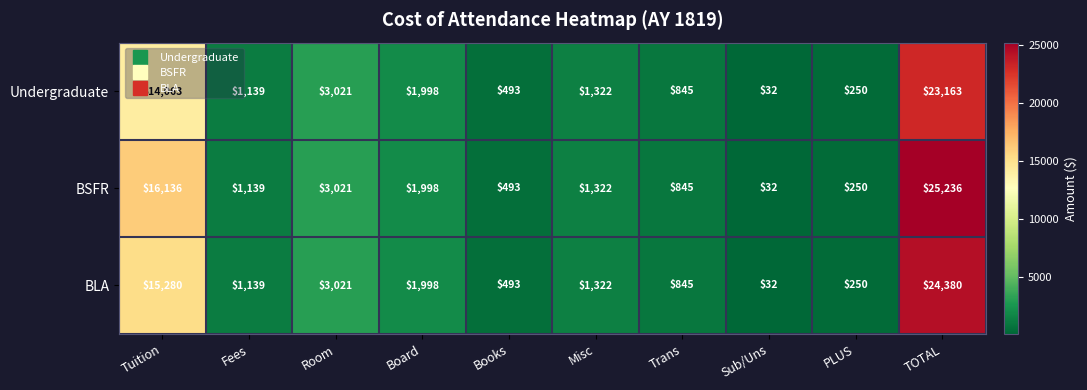

What is the difference between the BLA values at Books and Misc?

829